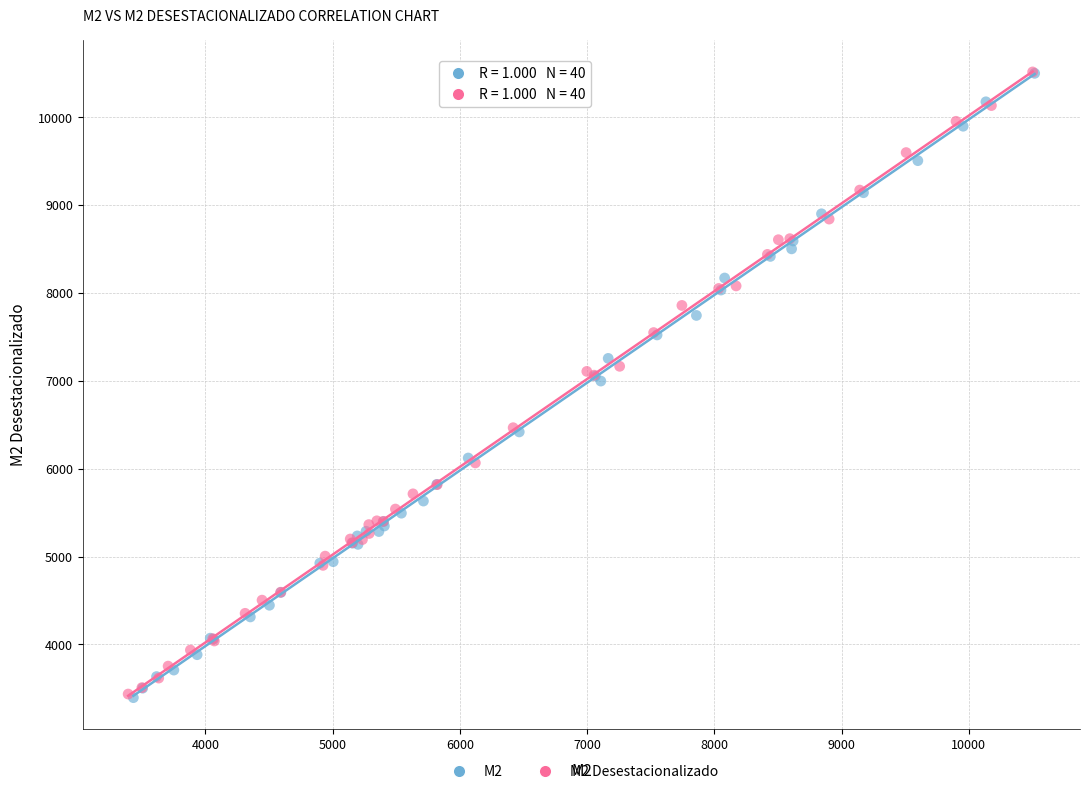

What are all the series names shown in the legend?

M2, M2 Desestacionalizado